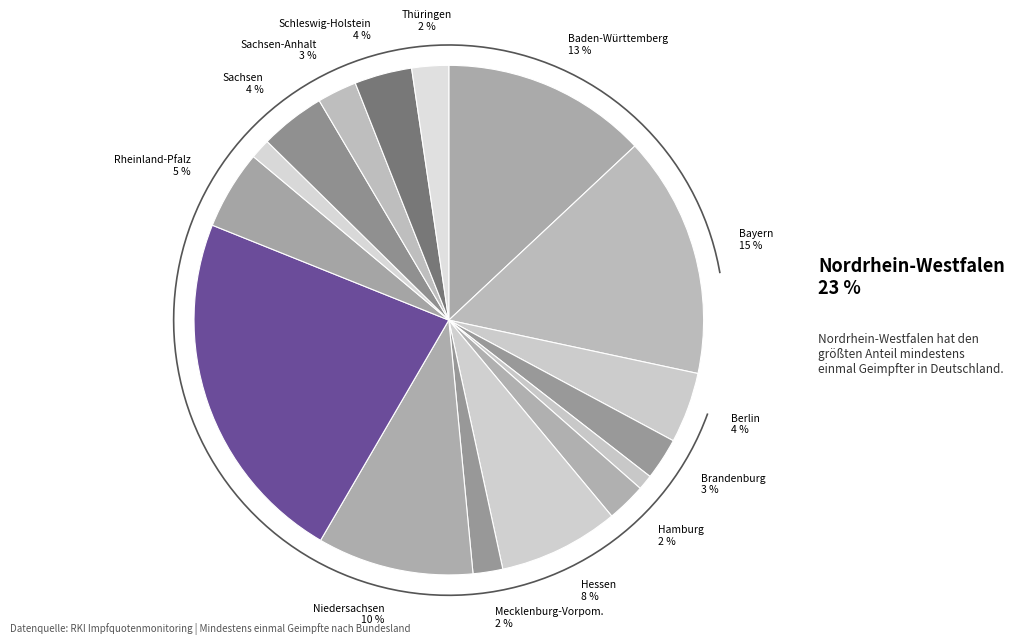

Between Hamburg and Berlin, which is larger?

Berlin